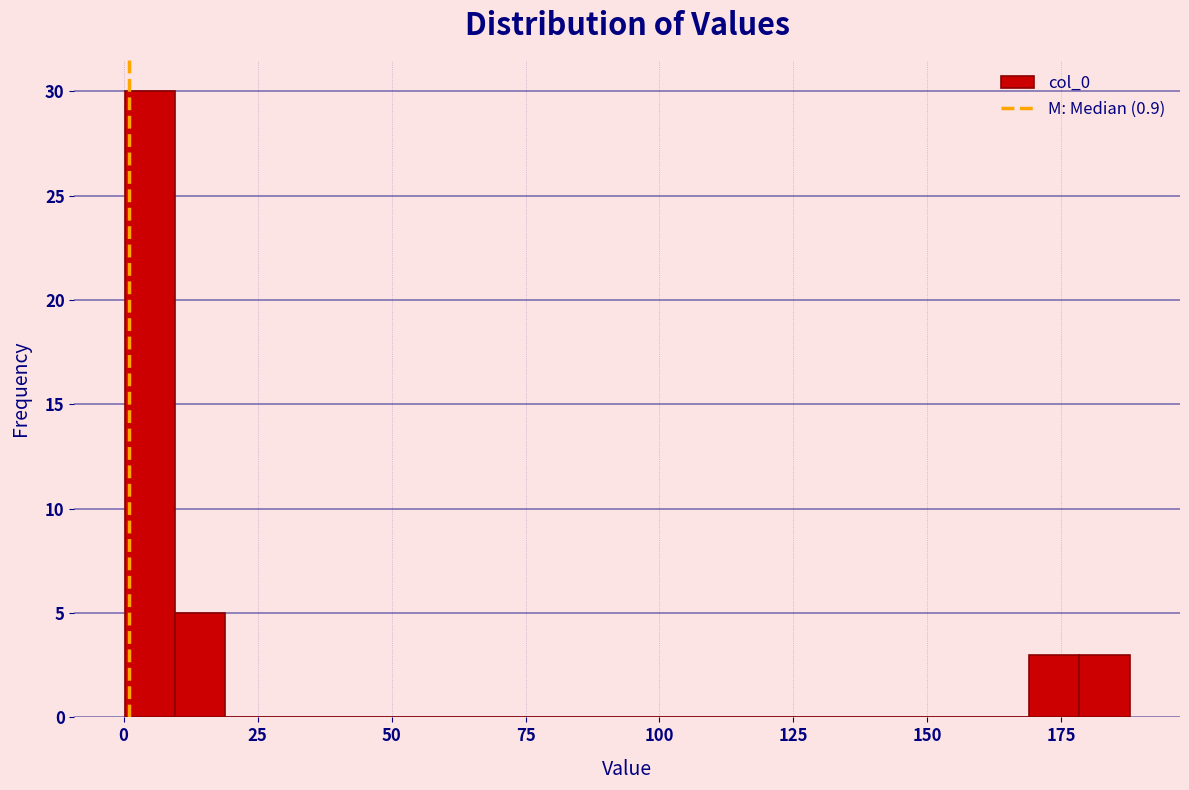

Around what value on the x-axis is the tallest bar? Give the approximate position of its centre, as read against the axis.

5